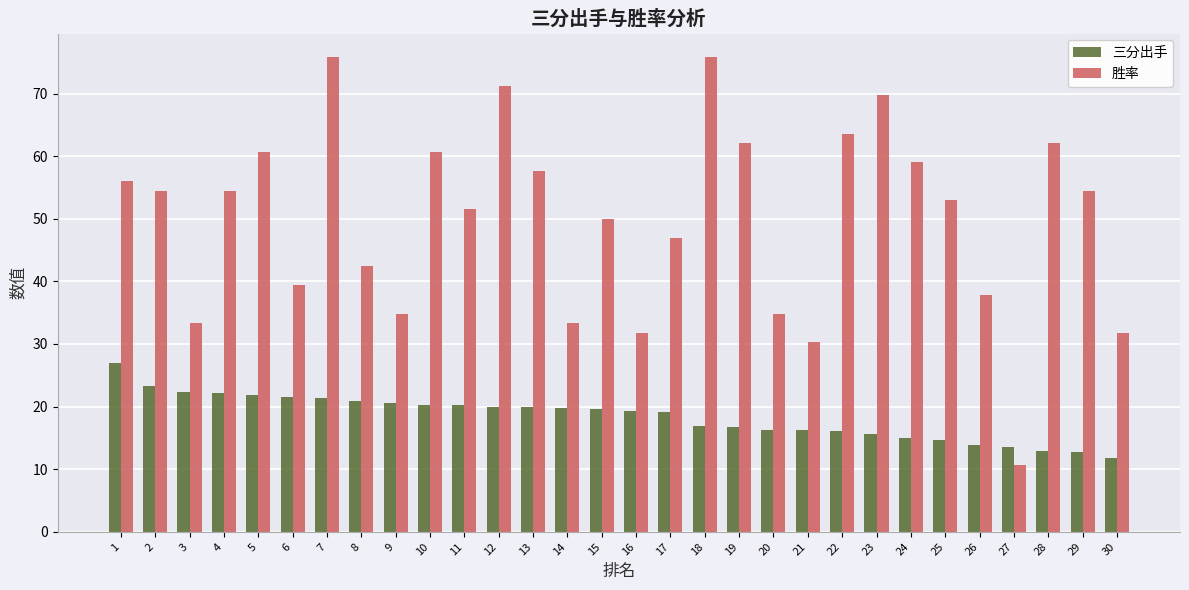

Does the chart contain any negative values?

No